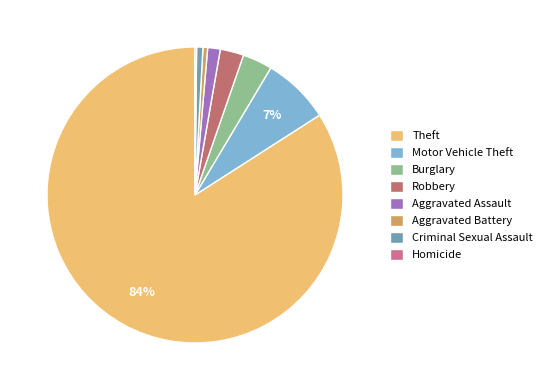

Which has a higher value, Homicide or Theft?

Theft